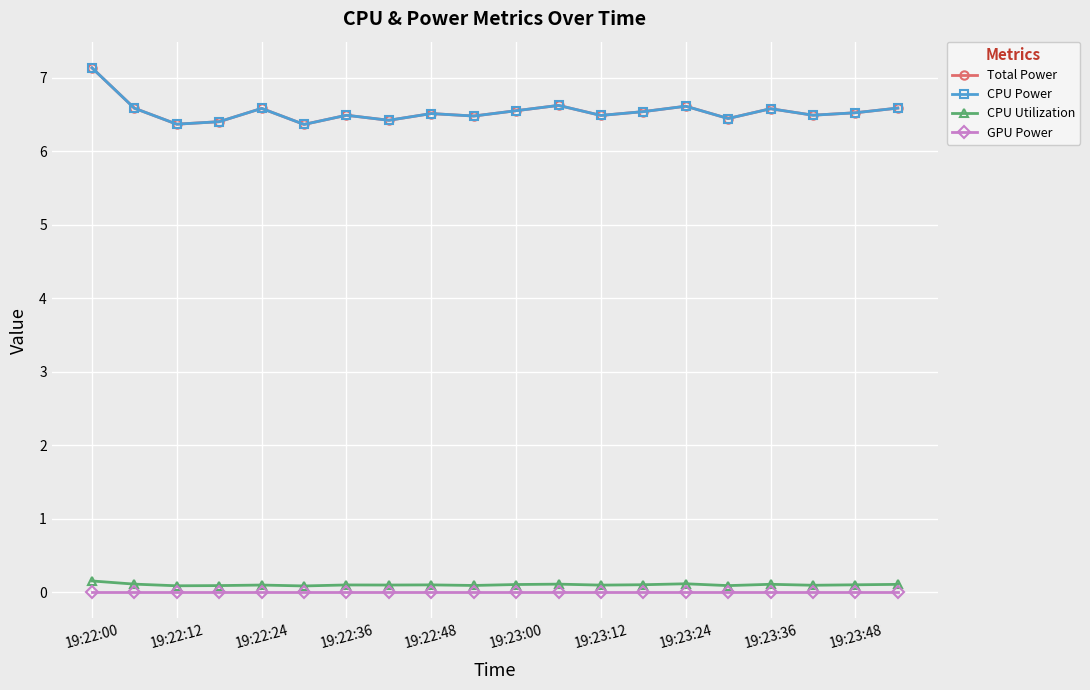

Does the chart have visible grid lines?

Yes